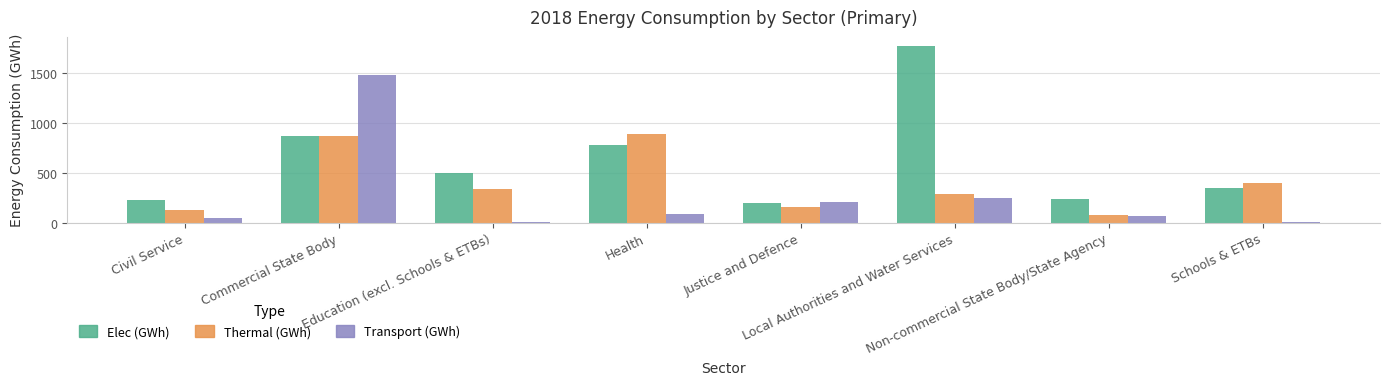

How many groups of bars are there?

8